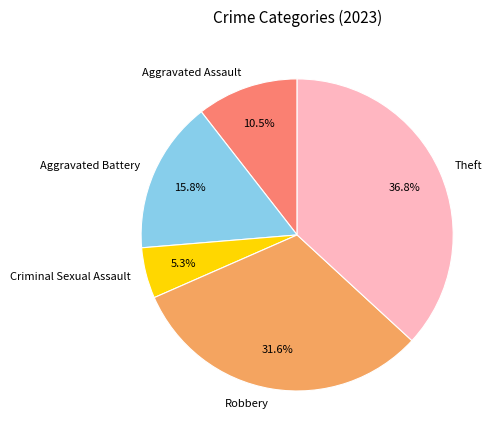

Which category has the smallest portion of the pie?

Criminal Sexual Assault